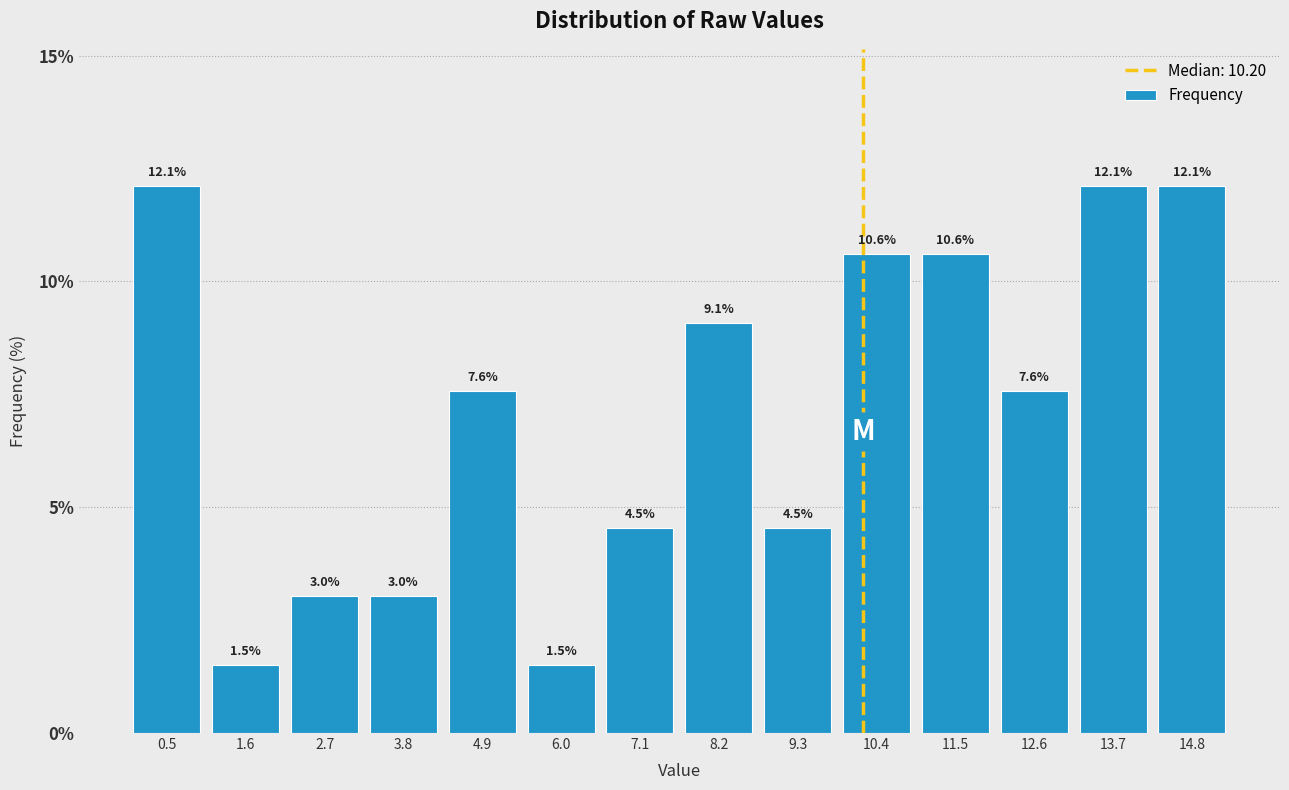

Reading left to right, transcribe this chart: for each bar, give the range it covers on the x-axis and its height. The bar edges are not printed on the chart, so give them approximately, as read against the axis.

0.0 to 1.0: 12.1
1.0 to 2.2: 1.5
2.2 to 3.2: 3.0
3.2 to 4.4: 3.0
4.4 to 5.4: 7.6
5.4 to 6.6: 1.5
6.6 to 7.6: 4.5
7.6 to 8.8: 9.1
8.8 to 9.8: 4.5
9.8 to 11.0: 10.6
11.0 to 12.0: 10.6
12.0 to 13.2: 7.6
13.2 to 14.2: 12.1
14.2 to 15.4: 12.1